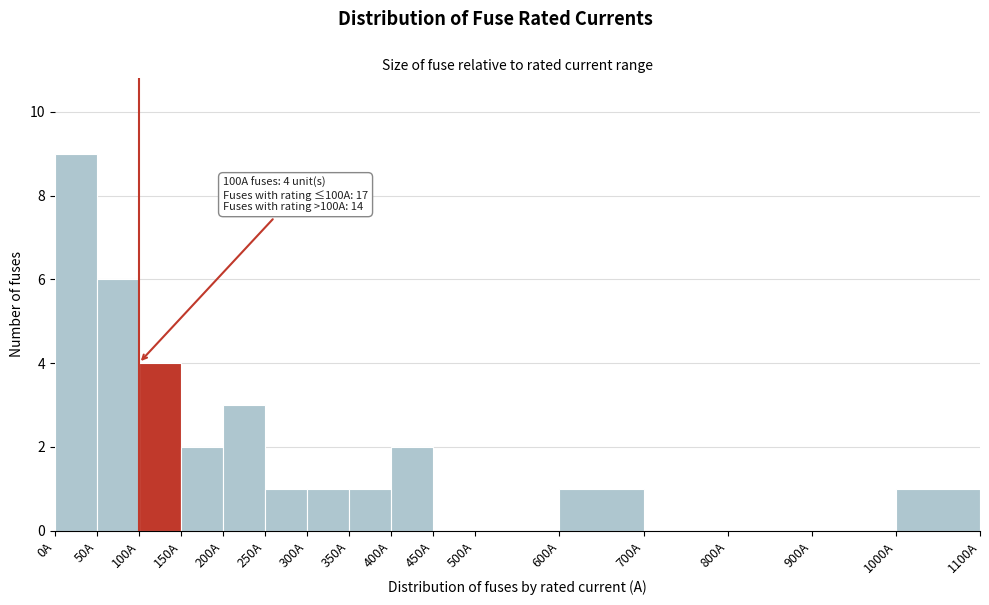

Over which range of the x-axis is the bar tallest?

0 to 50